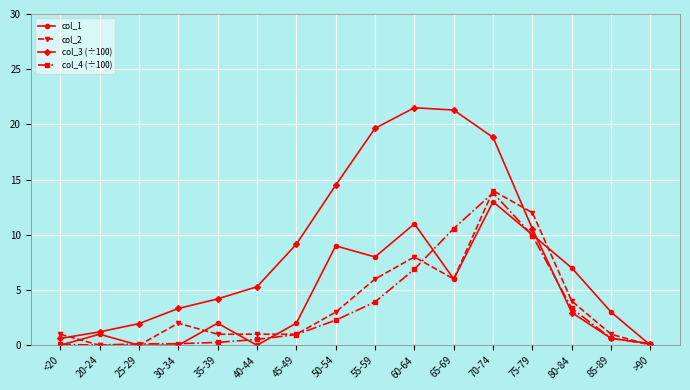

Is it true that col_2 equals 6.0 at 55-59?

True